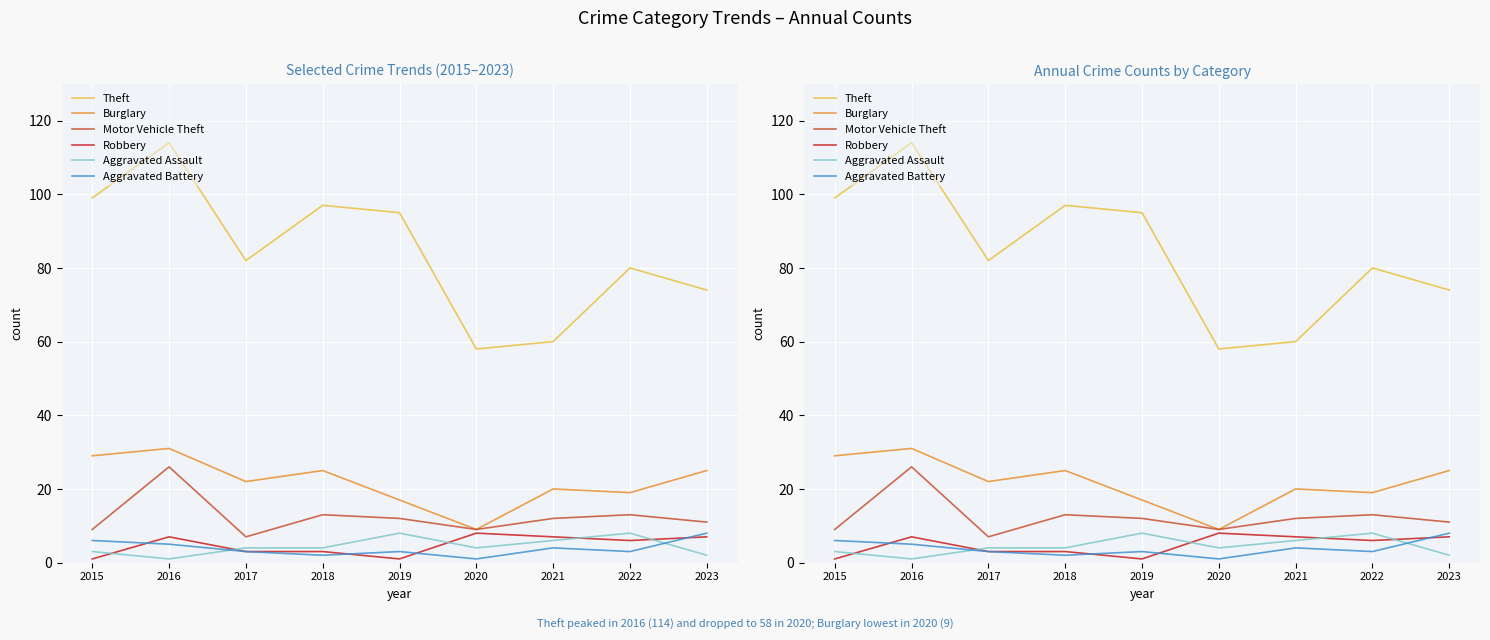

Where is Burglary nearest to the value 20?

2021